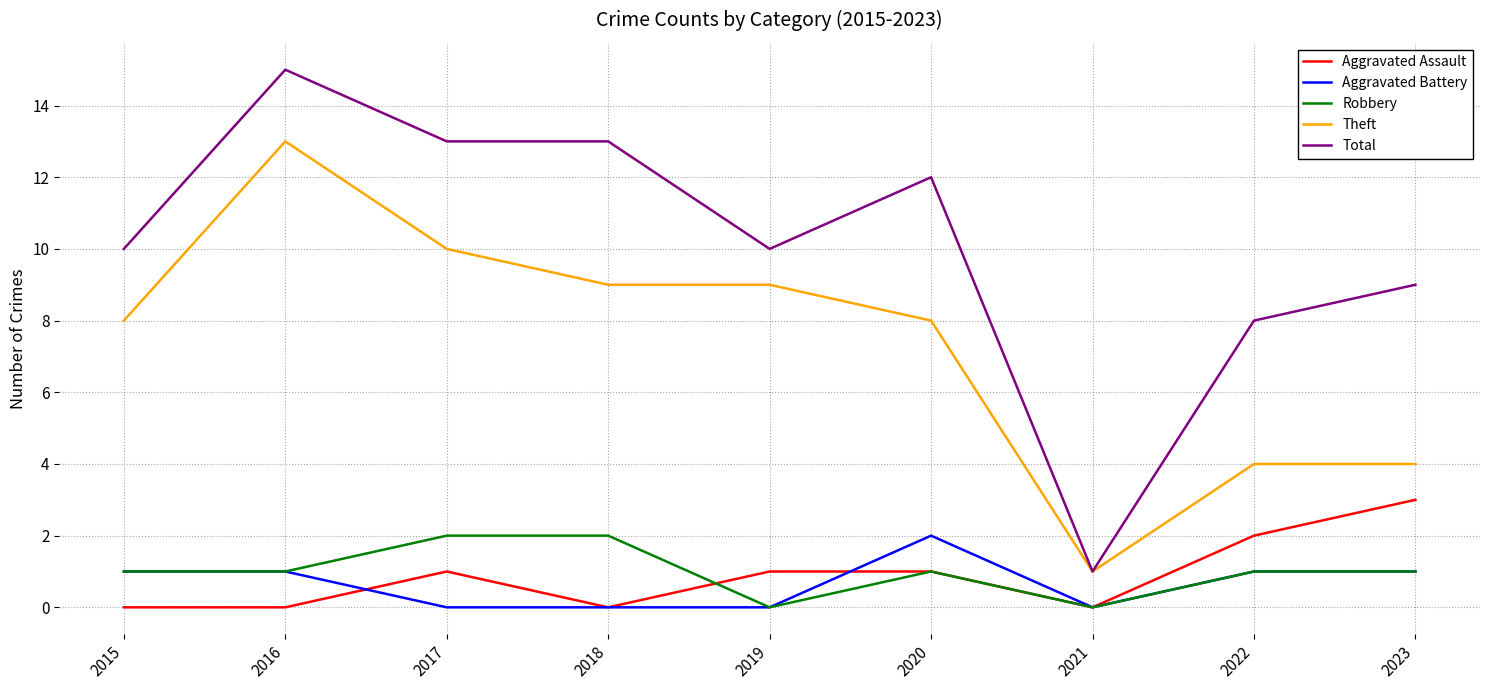

True or false: Robbery and Aggravated Assault cross at least once.

True